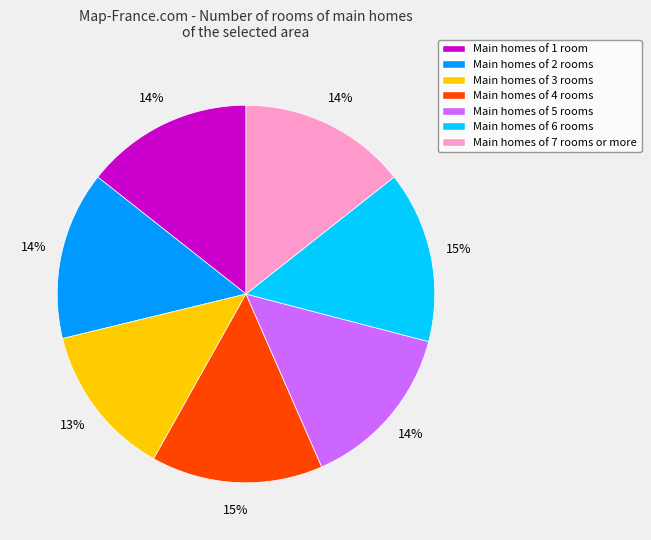

Is there a majority slice in this chart?

No